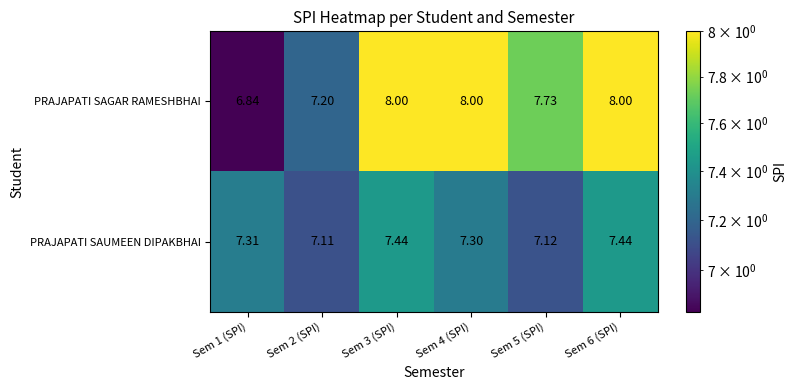

List the series in order of their peak value, highest first.

PRAJAPATI SAGAR RAMESHBHAI, PRAJAPATI SAUMEEN DIPAKBHAI